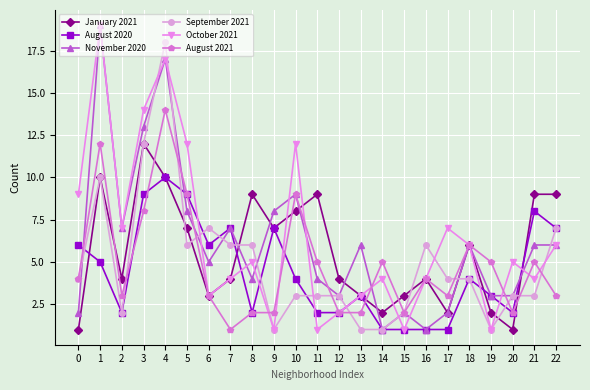

What is the total value across all series at 13?

18